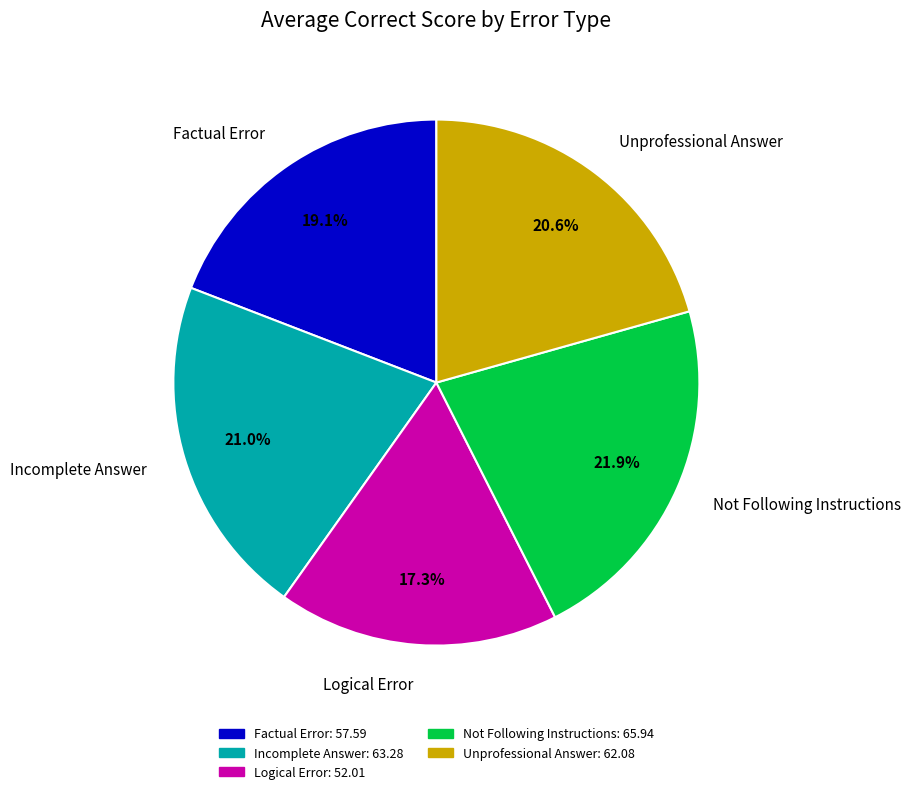

How many slices are in this pie chart?

5